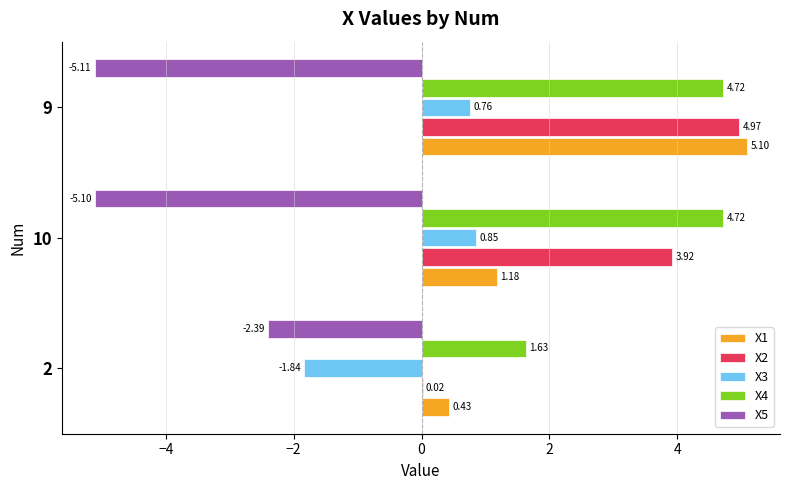

Which series has the largest total across all categories?

X4